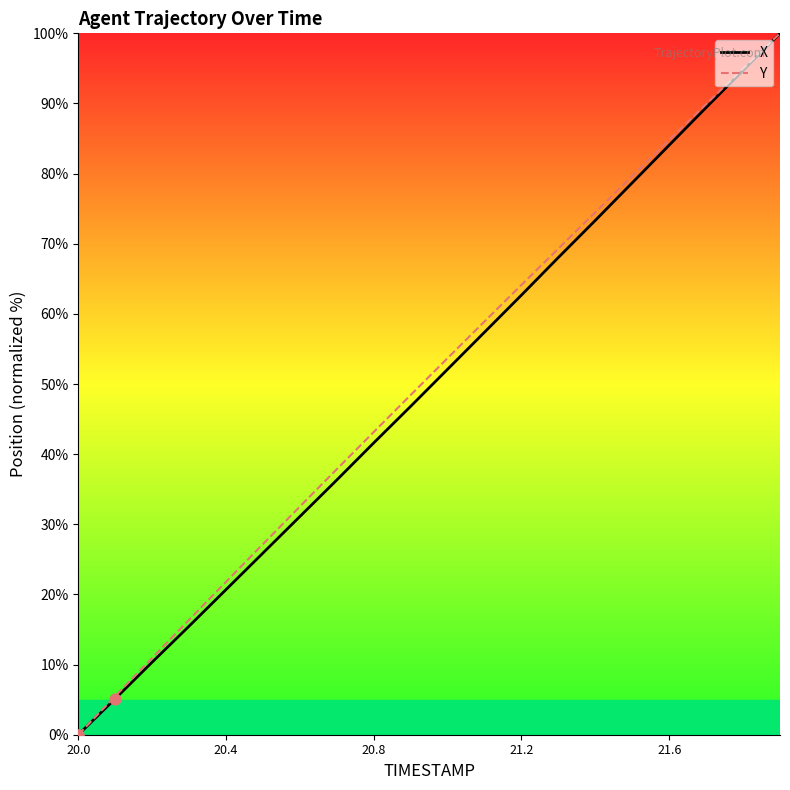

At how many categories does at least one series exceed 34?

13